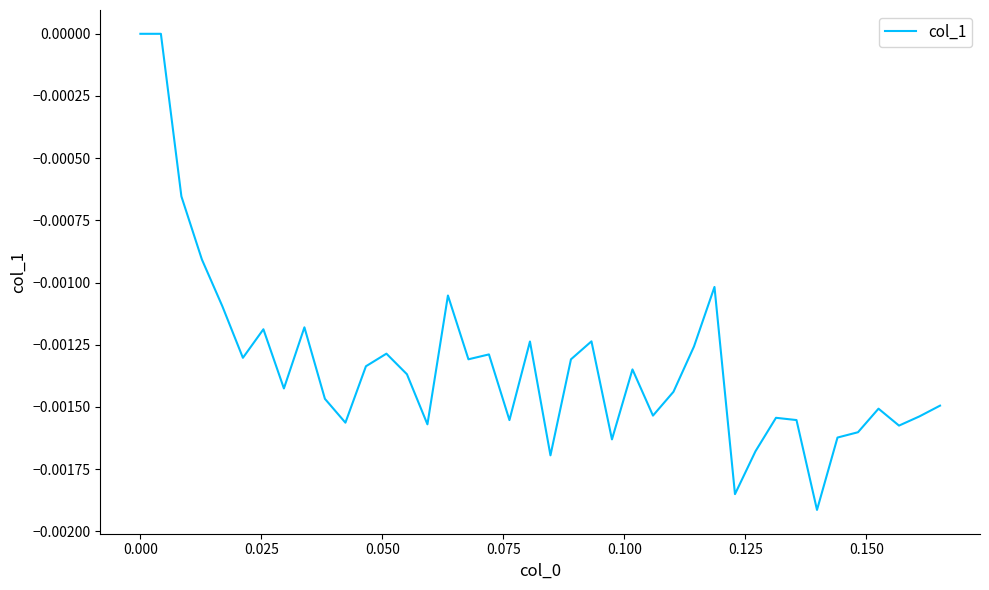

Does the chart have visible grid lines?

No